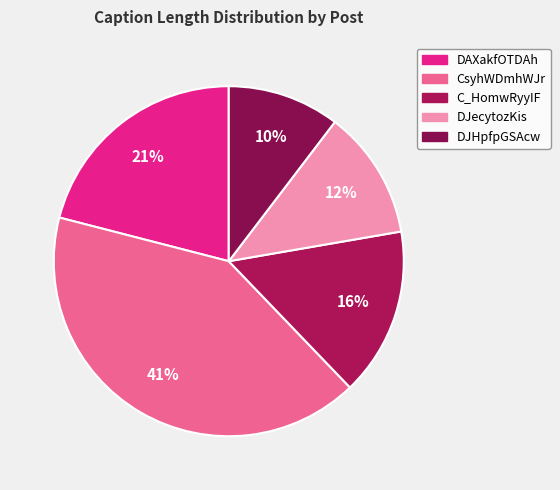

What portion of the pie excludes CsyhWDmhWJr?

58.8%